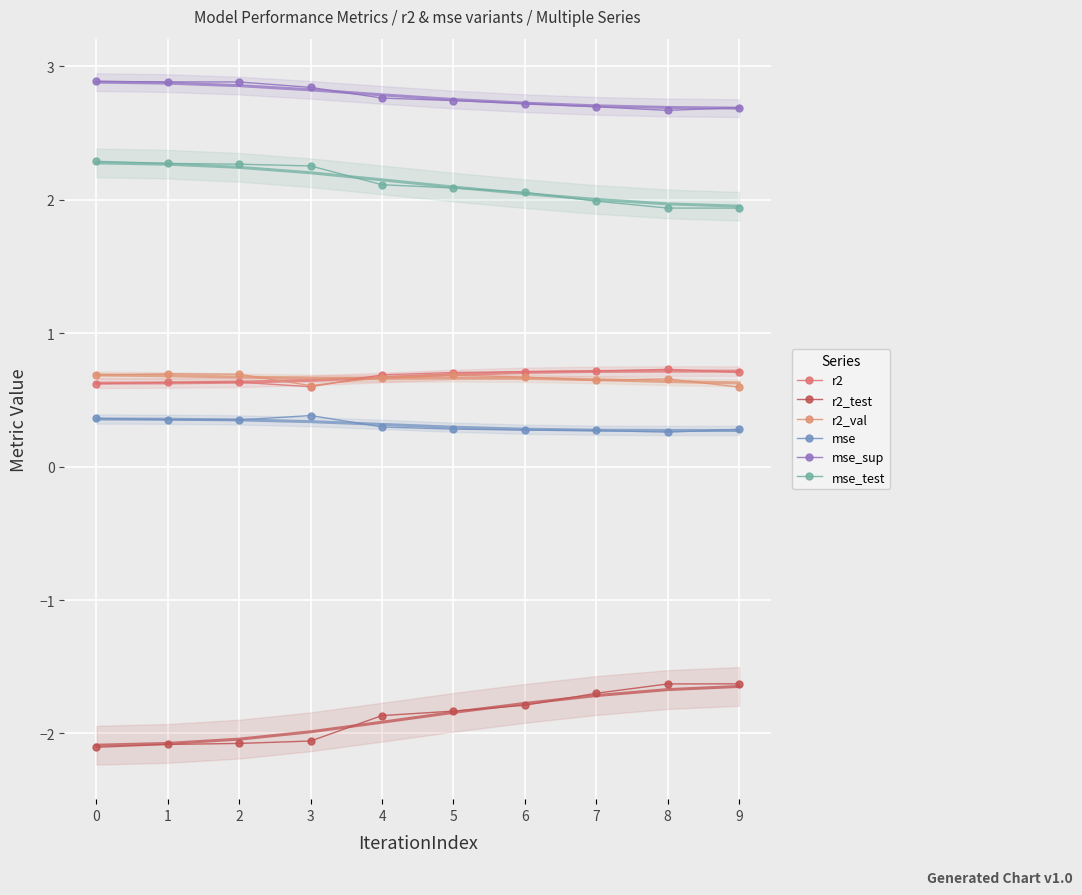

Reading left to right, what are all the values shown in this chart?

r2: 0=0.6	1=0.6	2=0.6	3=0.6	4=0.7	5=0.7	6=0.7	7=0.7	8=0.7	9=0.7
r2_test: 0=-2.1	1=-2.1	2=-2.1	3=-2.1	4=-1.9	5=-1.8	6=-1.8	7=-1.7	8=-1.6	9=-1.6
r2_val: 0=0.7	1=0.7	2=0.7	3=0.6	4=0.7	5=0.7	6=0.7	7=0.6	8=0.7	9=0.6
mse: 0=0.4	1=0.4	2=0.4	3=0.4	4=0.3	5=0.3	6=0.3	7=0.3	8=0.3	9=0.3
mse_sup: 0=2.9	1=2.9	2=2.9	3=2.8	4=2.8	5=2.7	6=2.7	7=2.7	8=2.7	9=2.7
mse_test: 0=2.3	1=2.3	2=2.3	3=2.3	4=2.1	5=2.1	6=2.1	7=2.0	8=1.9	9=1.9